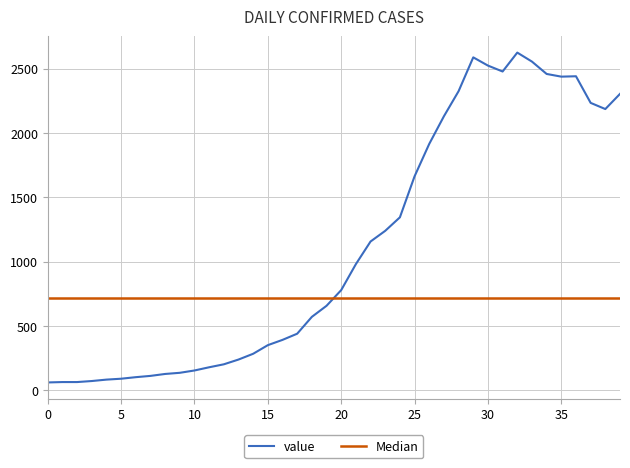

True or false: the data shows 2927 at 2020-03-24.

False